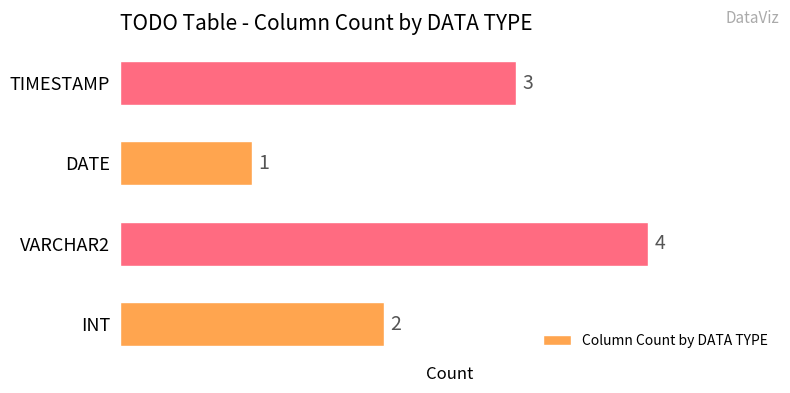

List the labels in order of value, smallest first.

DATE, INT, TIMESTAMP, VARCHAR2